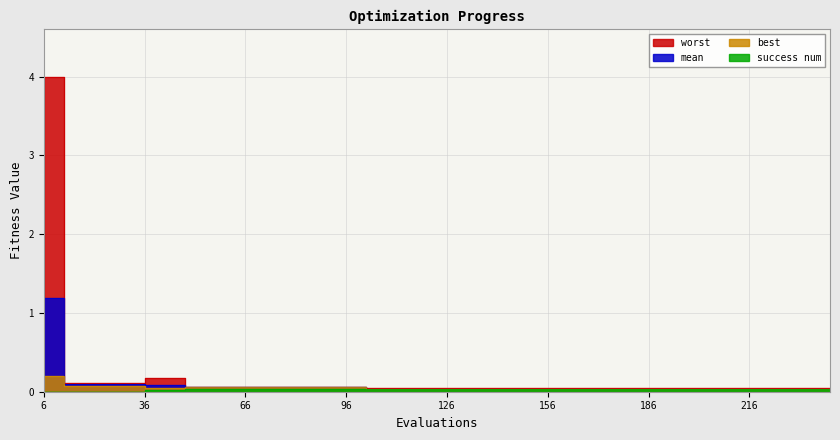

The mean series shows 0.0 at 132. True or false?

True